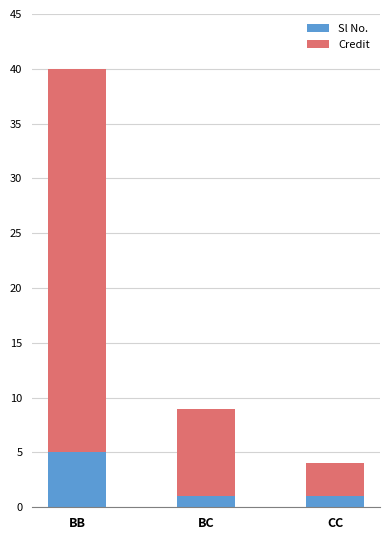

Reading left to right, what are the values for Sl No.?

BB=5	BC=1	CC=1